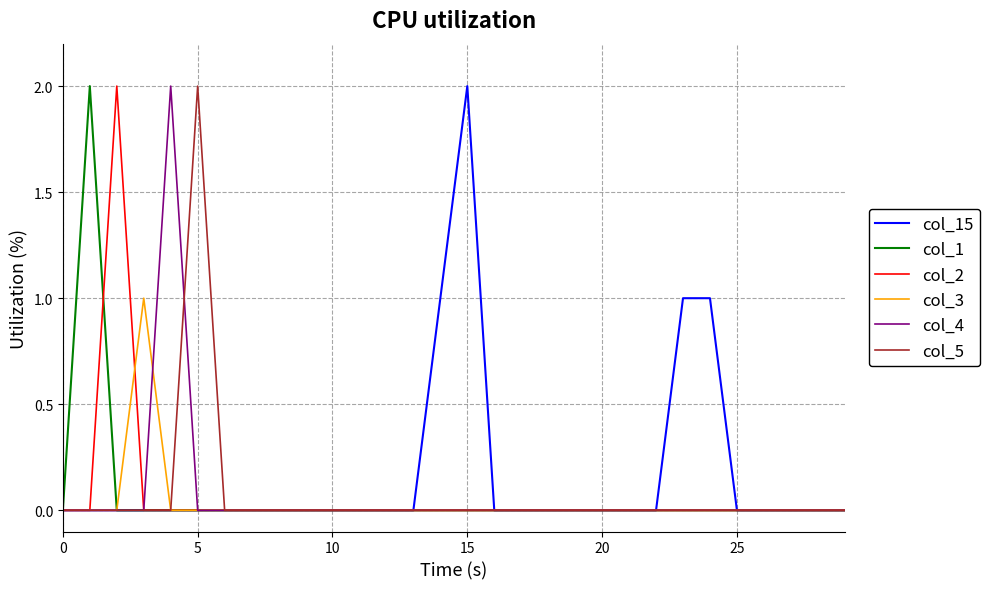

Is this an area chart (filled region under the line)?

No